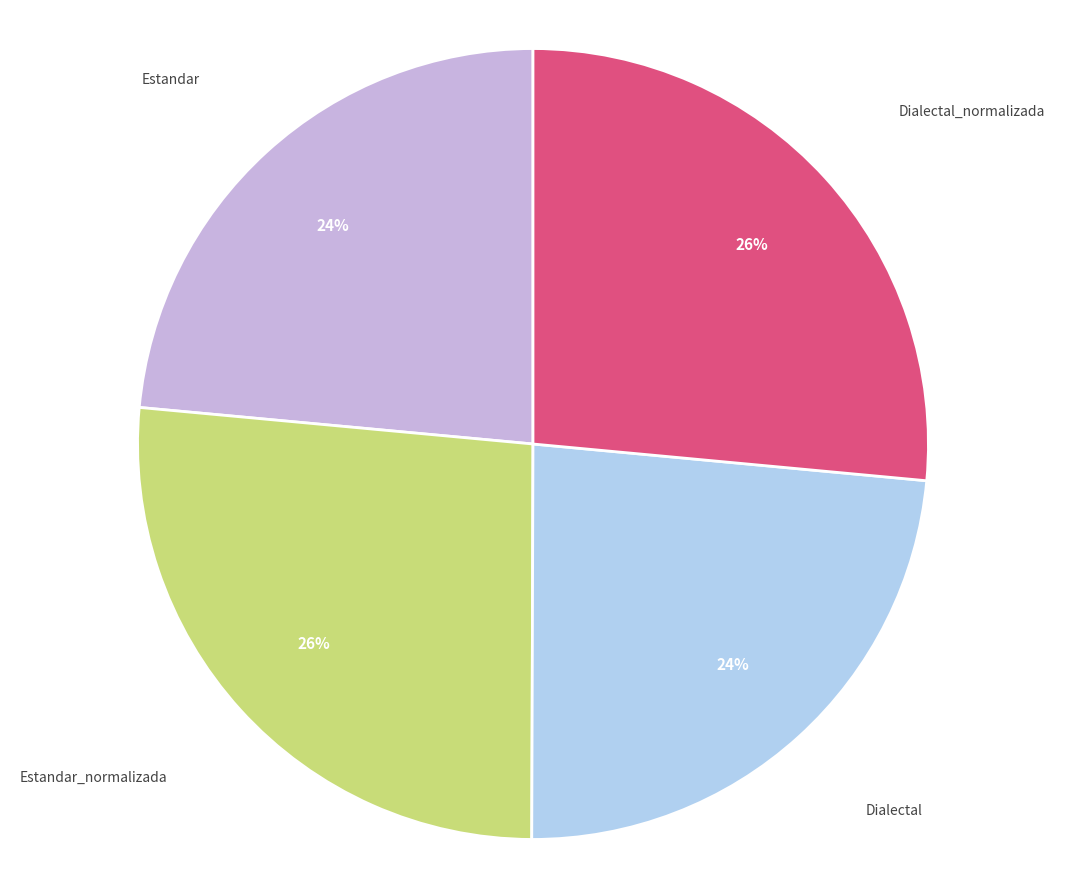

Is there any slice that represents more than half of the pie?

No